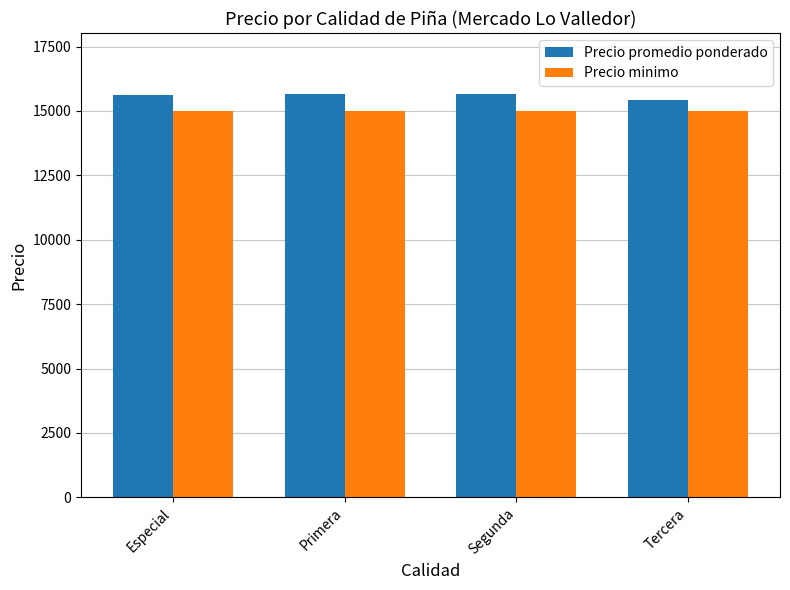

Is it true that Precio promedio ponderado equals 15675 at Segunda?

True